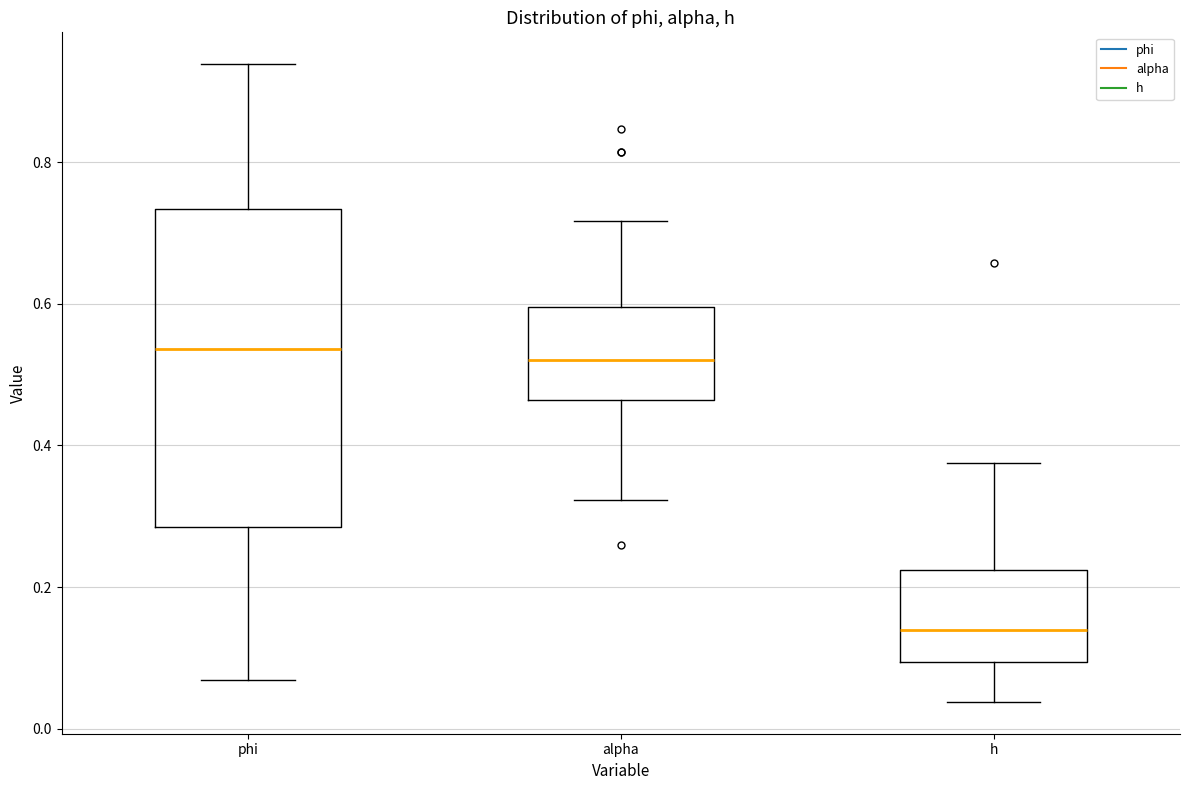

Which box's median line is the lowest?

h